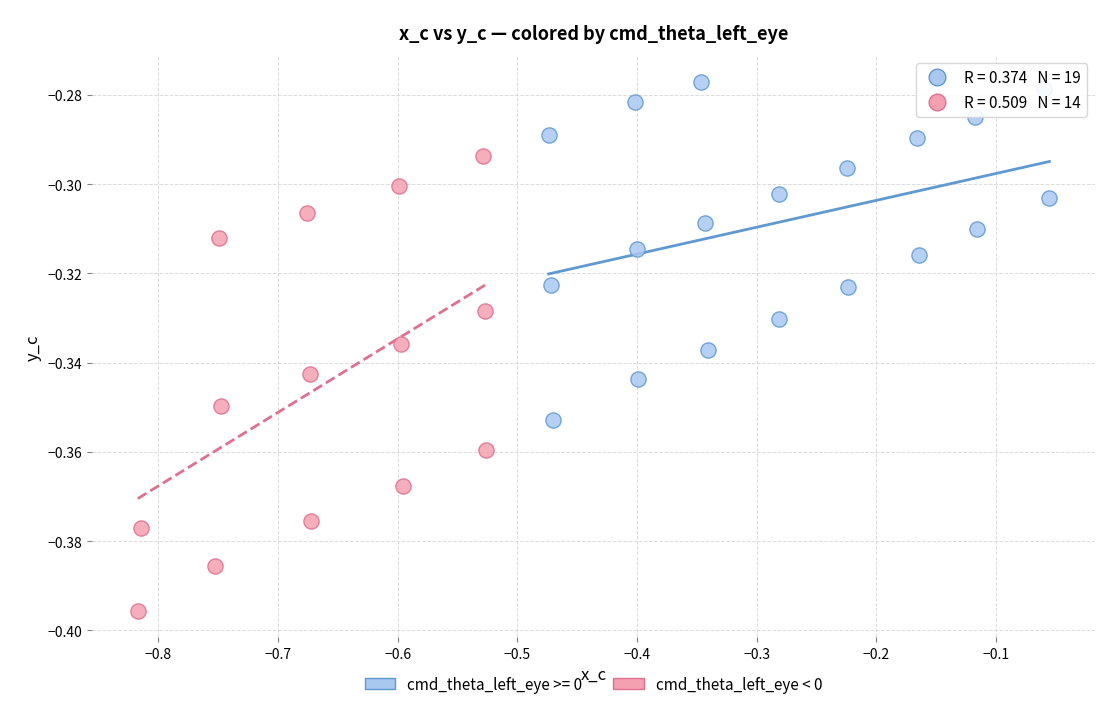

Which series has the widest spread of Y values?

cmd_theta_left_eye < 0